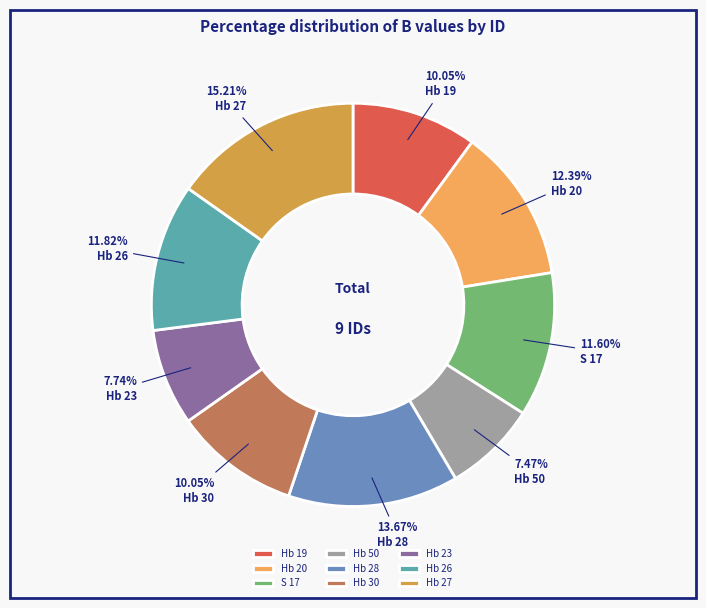

To the nearest percent, what is the combined percentage of Hb 26 and Hb 28?

25%